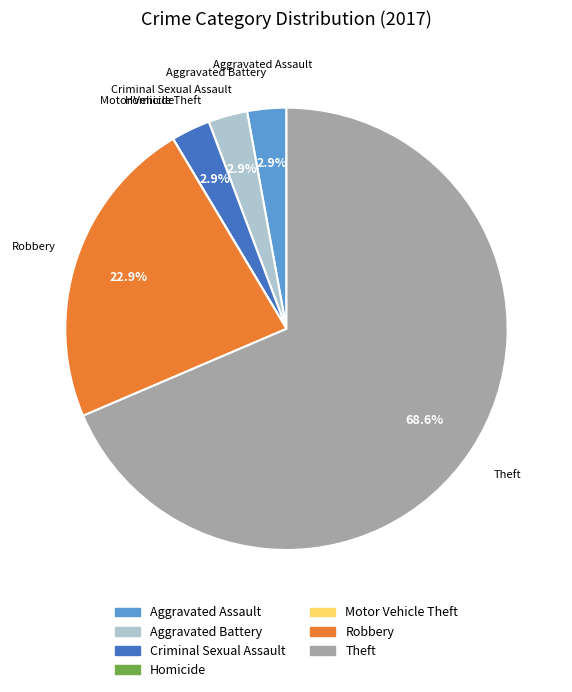

Combined, do Theft and Aggravated Assault account for over 50%?

Yes